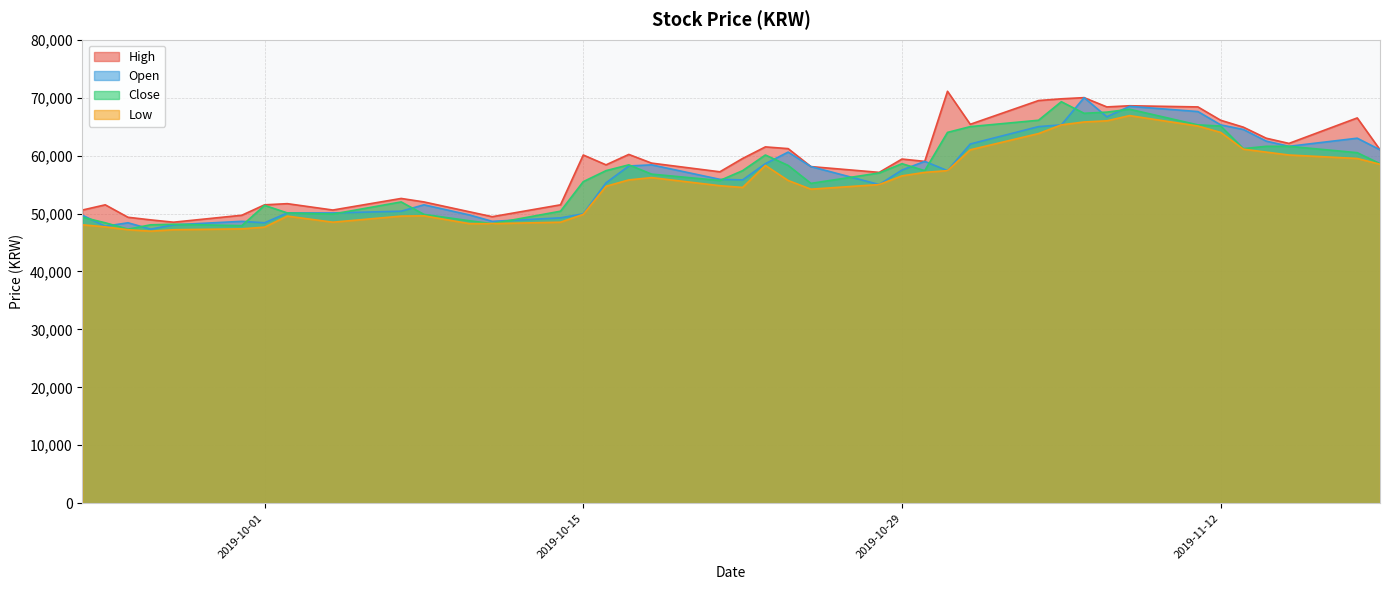

The Close series shows 47300 at 2019-09-25. True or false?

True